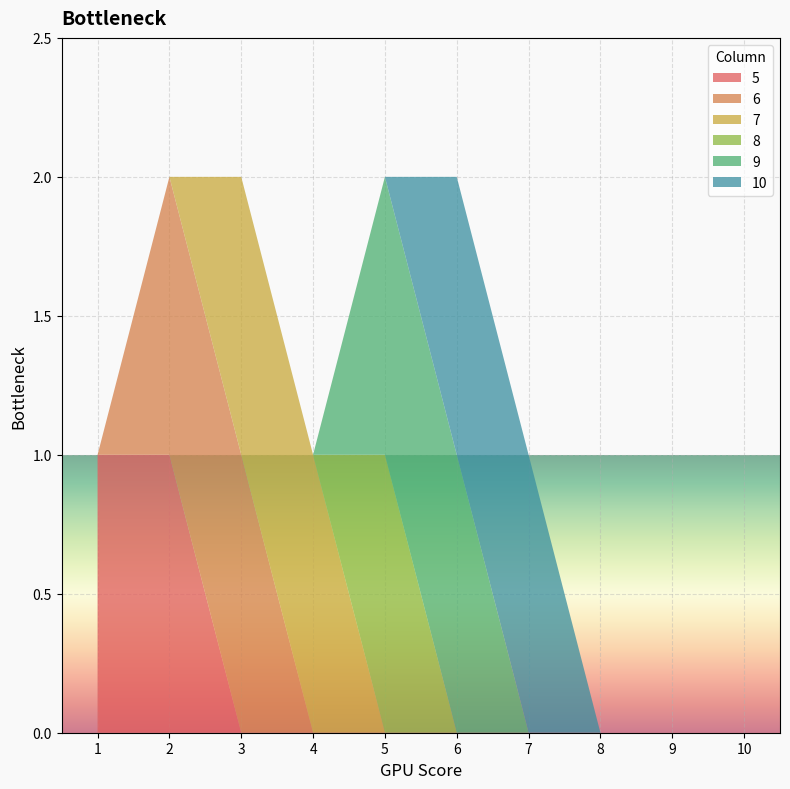

Reading right to left, list all the values displayed in this chart.

5: 10=0	9=0	8=0	7=0	6=0	5=0	4=0	3=0	2=1	1=1
6: 10=0	9=0	8=0	7=0	6=0	5=0	4=0	3=1	2=1	1=0
7: 10=0	9=0	8=0	7=0	6=0	5=0	4=1	3=1	2=0	1=0
8: 10=0	9=0	8=0	7=0	6=0	5=1	4=0	3=0	2=0	1=0
9: 10=0	9=0	8=0	7=0	6=1	5=1	4=0	3=0	2=0	1=0
10: 10=0	9=0	8=0	7=1	6=1	5=0	4=0	3=0	2=0	1=0